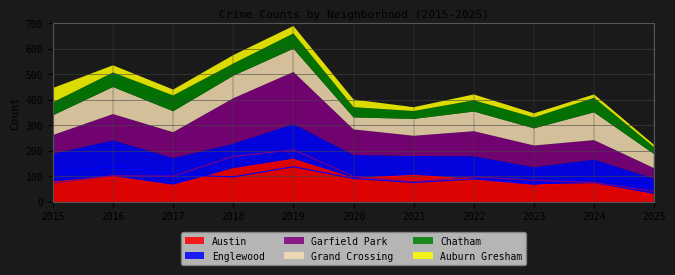

At which category does Englewood reach its first local peak?

2016